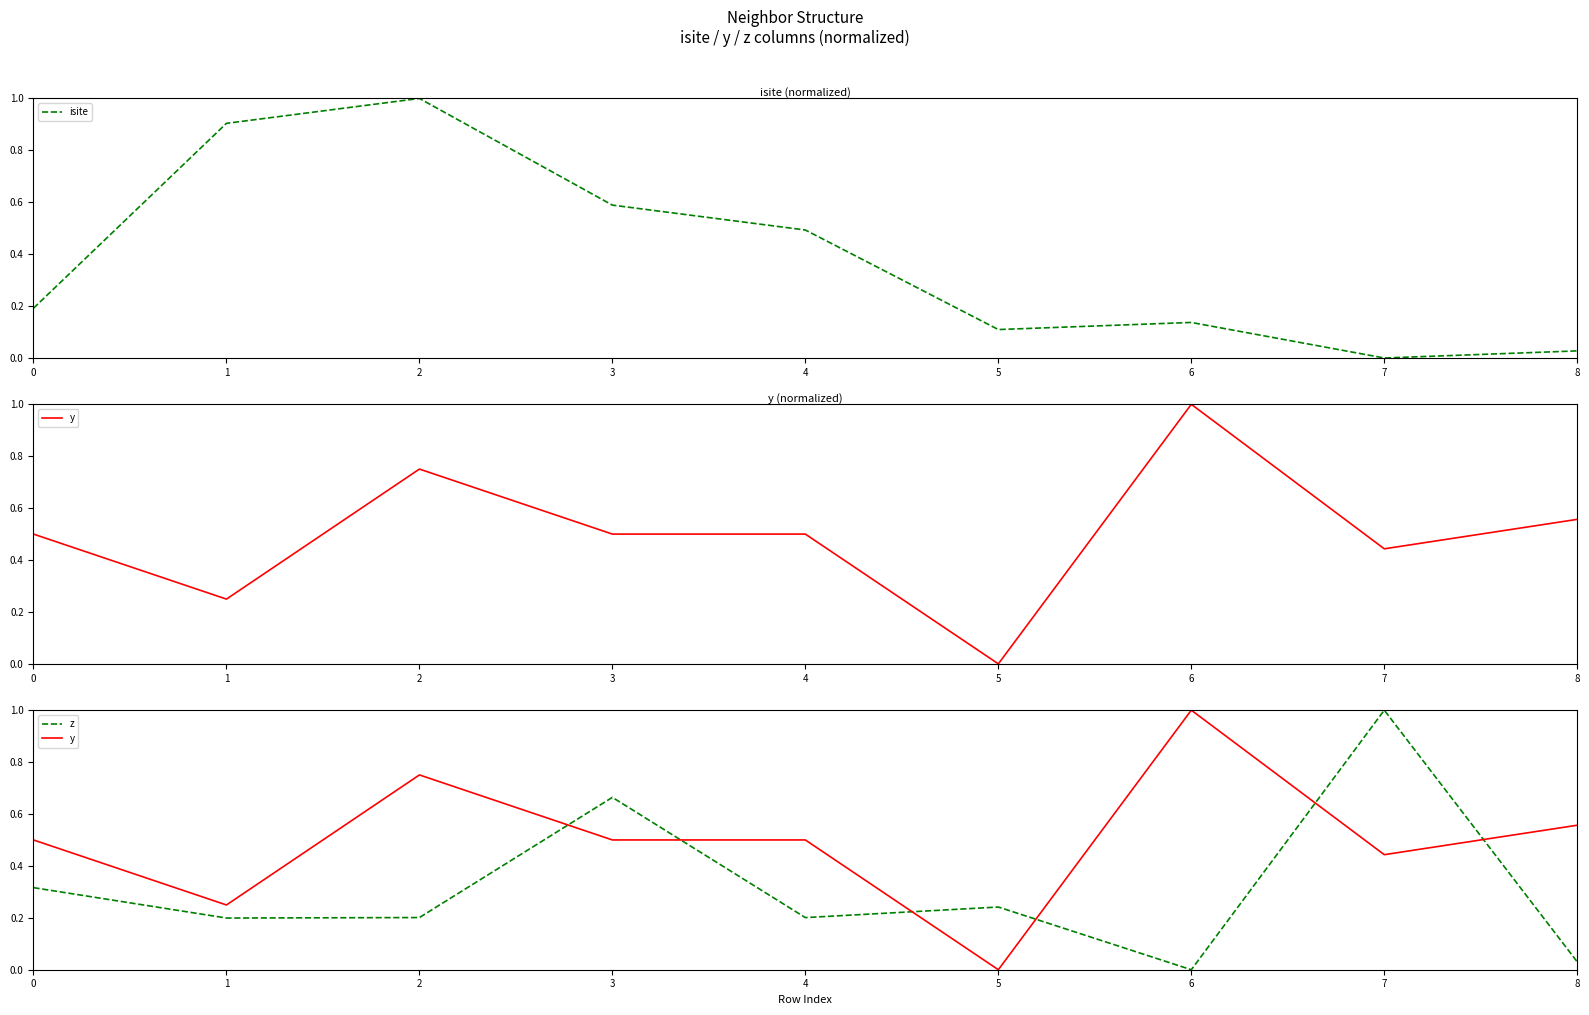

Which series has the largest total across all categories?

y